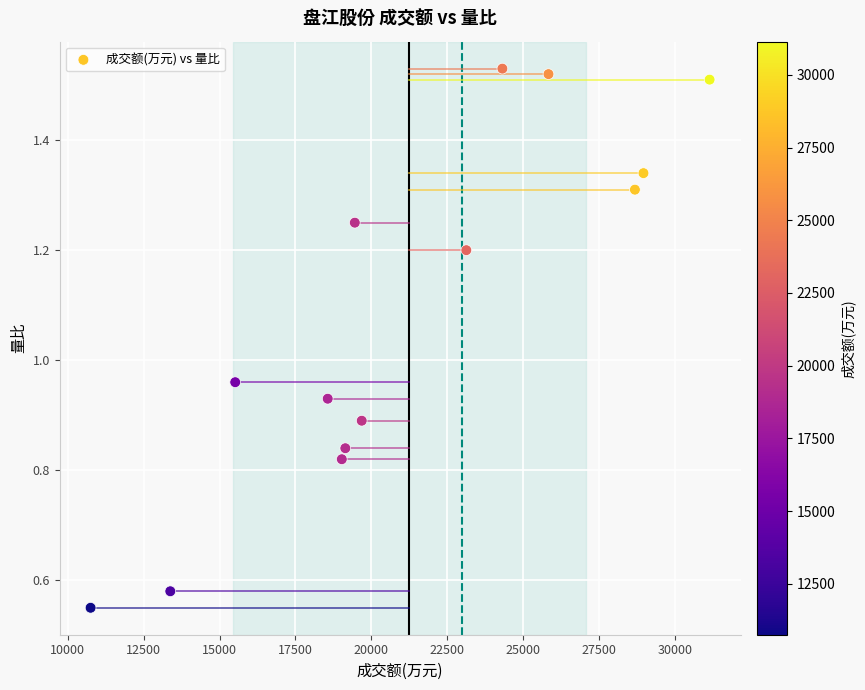

What is the range of X values (max minus min)?

20386.0